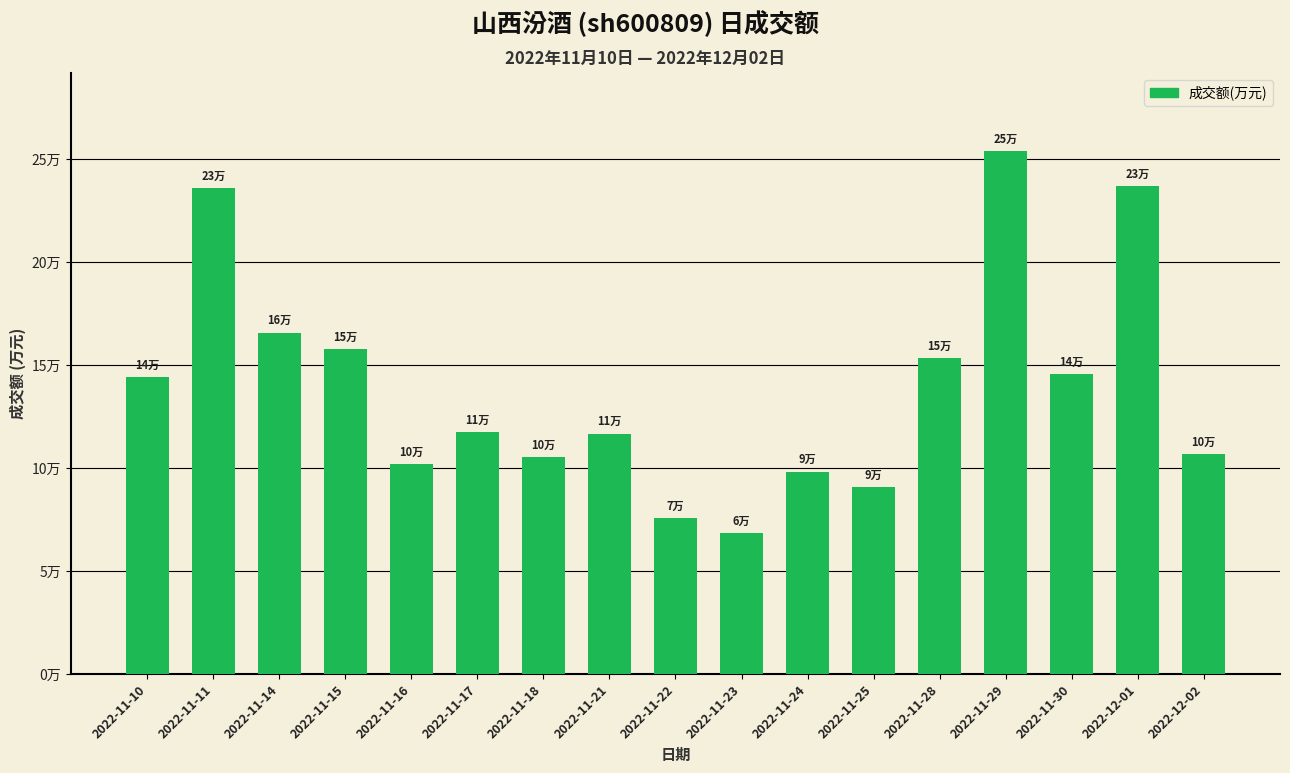

Rank the categories by value from highest to lowest.

2022-11-29, 2022-12-01, 2022-11-11, 2022-11-14, 2022-11-15, 2022-11-28, 2022-11-30, 2022-11-10, 2022-11-17, 2022-11-21, 2022-12-02, 2022-11-18, 2022-11-16, 2022-11-24, 2022-11-25, 2022-11-22, 2022-11-23